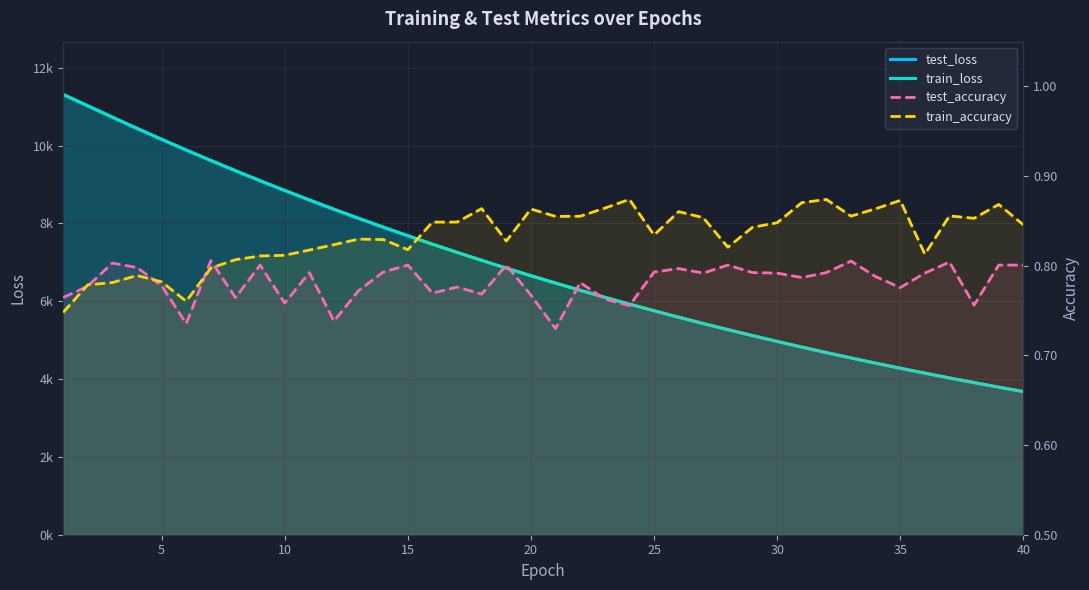

True or false: test_loss has a value of 11312.2 at 0.

True